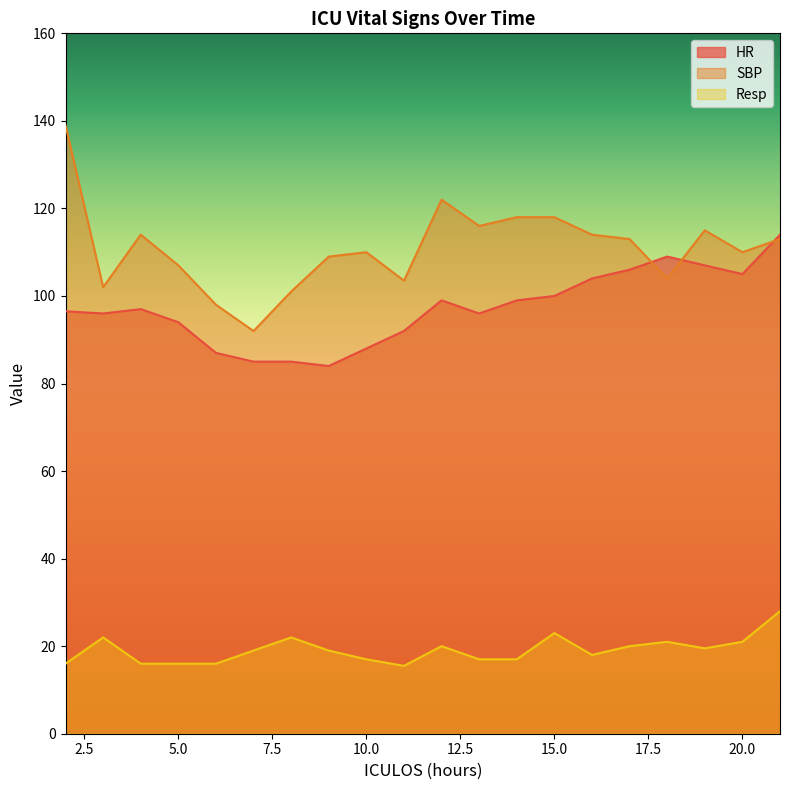

How many lines are shown in the chart?

3